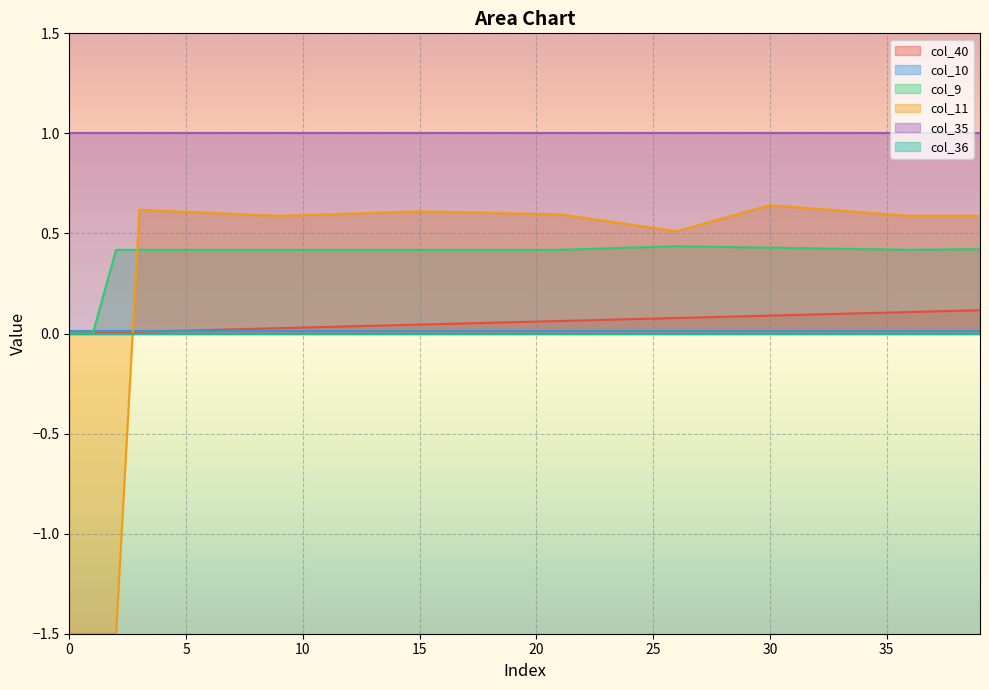

At which category is the sum across all series the highest?

30